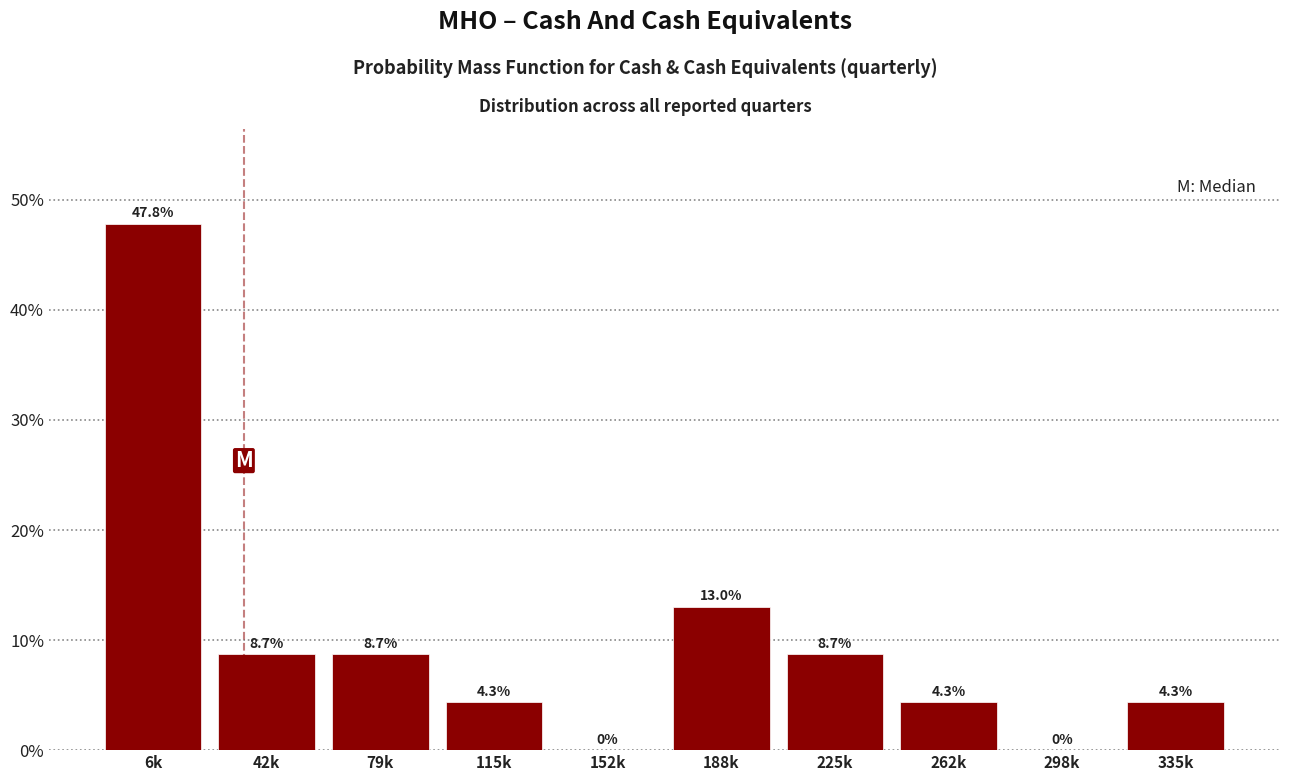

Reading left to right, list all the values displayed in this chart.

6k=47.8	42k=8.7	79k=8.7	115k=4.3	152k=0.0	188k=13.0	225k=8.7	262k=4.3	298k=0.0	335k=4.3